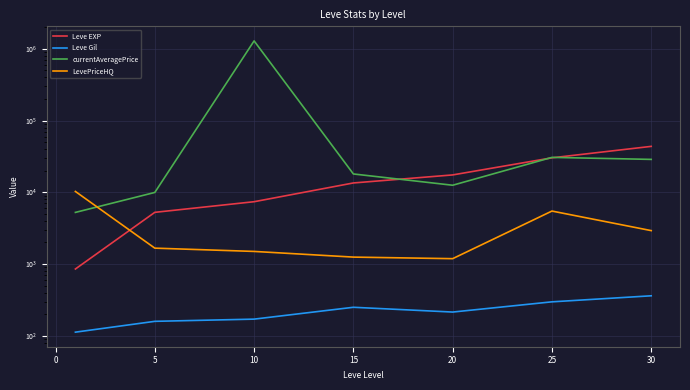

The value of Leve EXP at −5 is 1325.4. True or false?

False